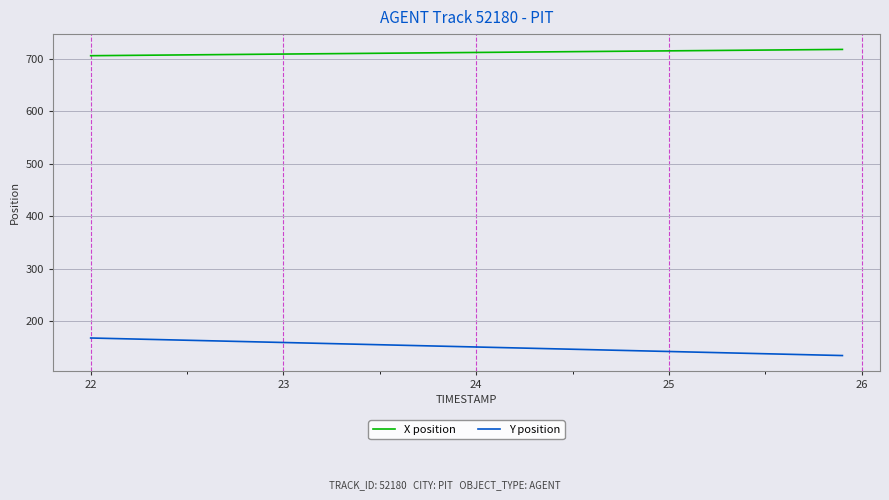

Which series has the widest spread of values?

Y position